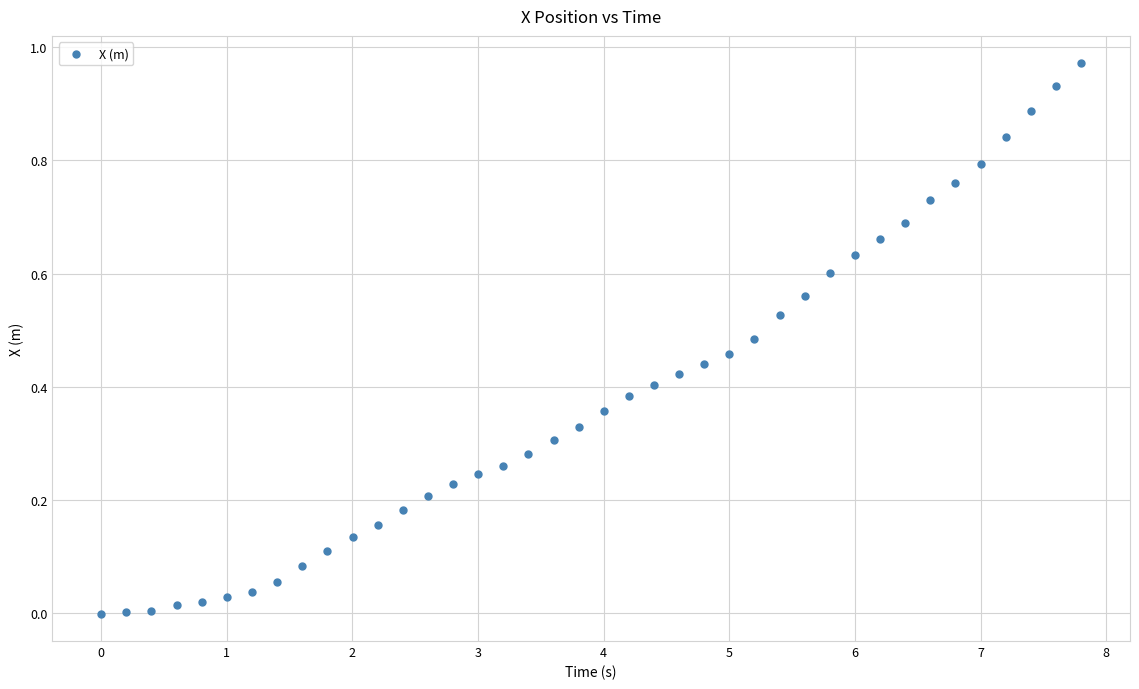

What is the range of X values (max minus min)?

7.8